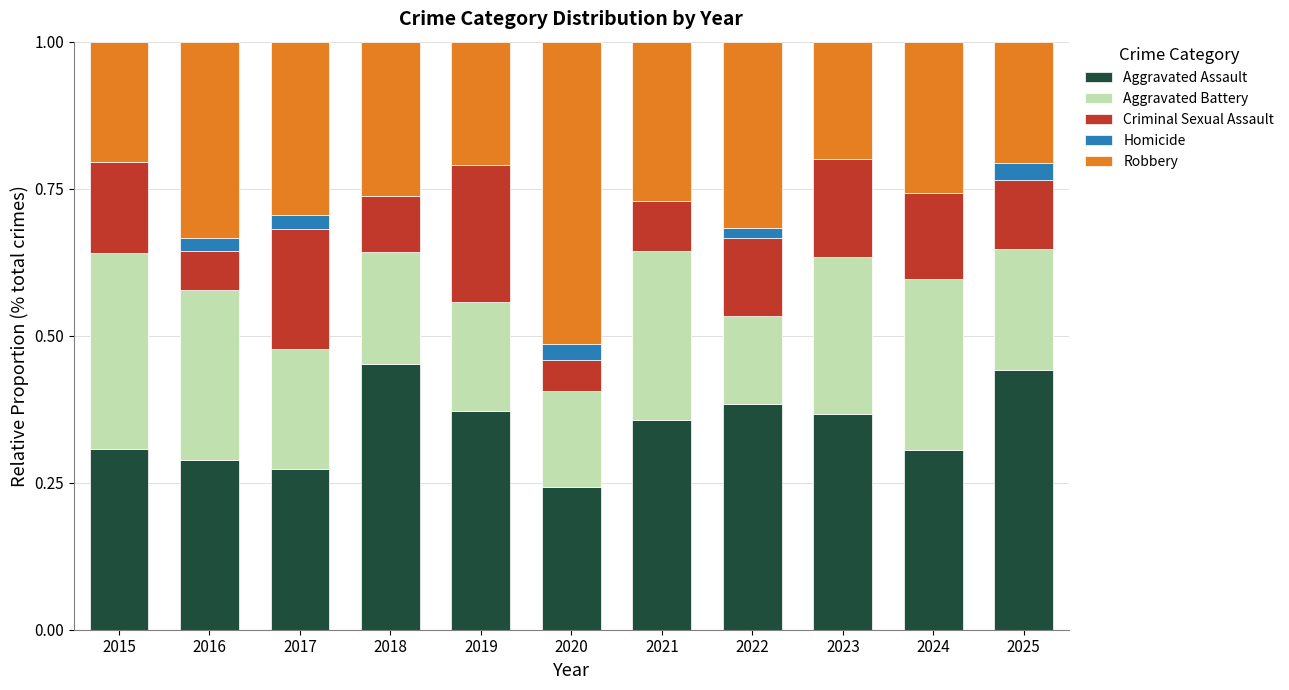

The value of Aggravated Assault at 2017 is 0.3. True or false?

True